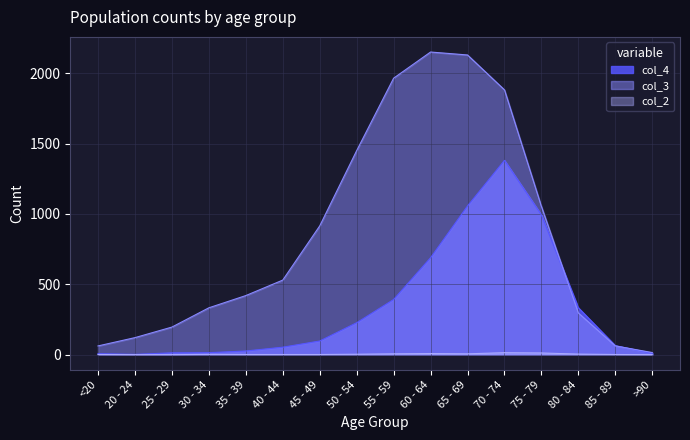

Between 25 - 29 and 20 - 24, which is larger?

25 - 29